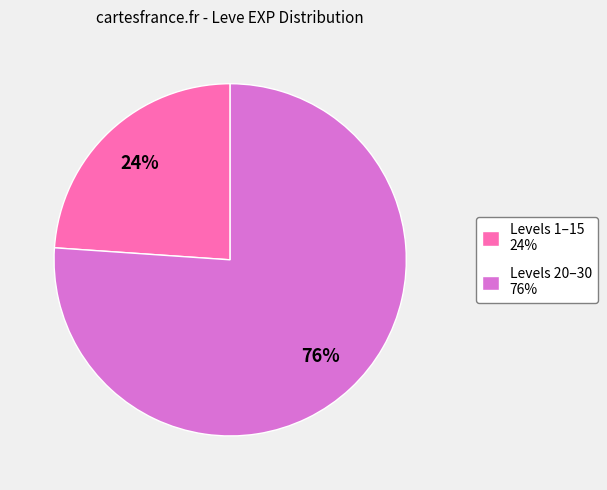

Which slice is the largest?

Levels 20–30 76%